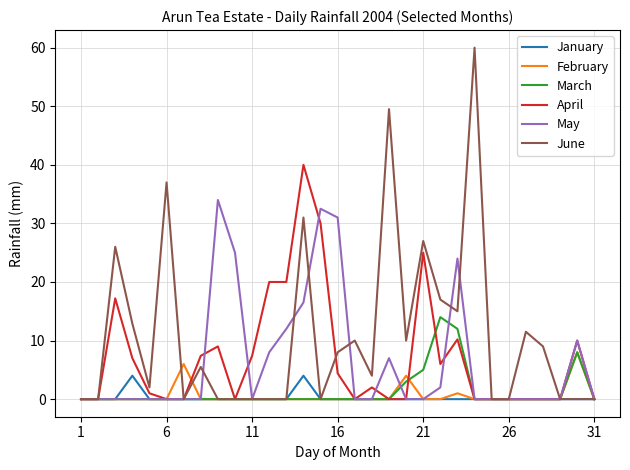

List the series in order of their peak value, lowest first.

January, February, March, May, April, June